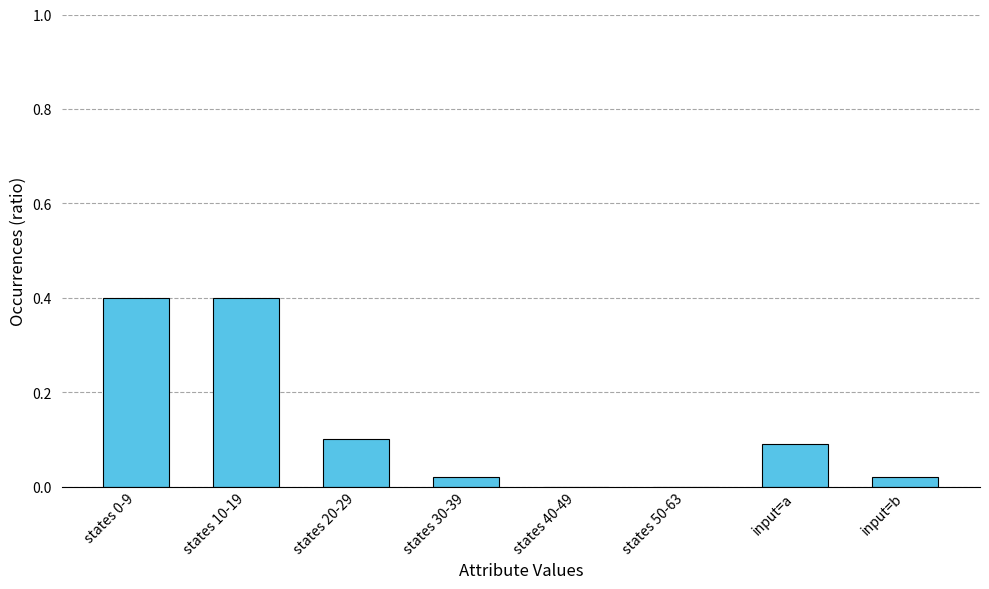

The value at states 0-9 is 0.4. True or false?

True